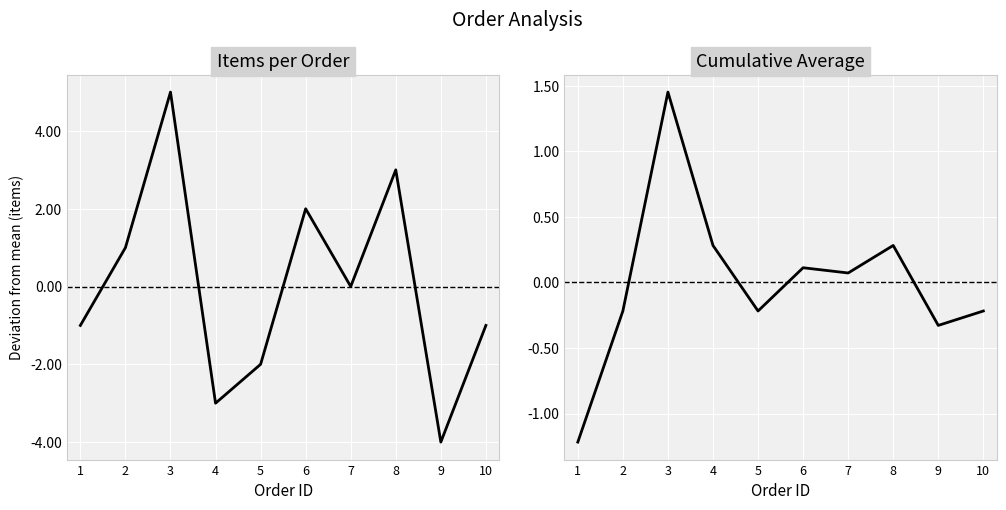

Reading left to right, transcribe all the data shown in this chart.

Items per Order: 1=-1.0	2=1.0	3=5.0	4=-3.0	5=-2.0	6=2.0	7=0.0	8=3.0	9=-4.0	10=-1.0
Cumulative Average: 1=-1.2	2=-0.2	3=1.5	4=0.3	5=-0.2	6=0.1	7=0.1	8=0.3	9=-0.3	10=-0.2